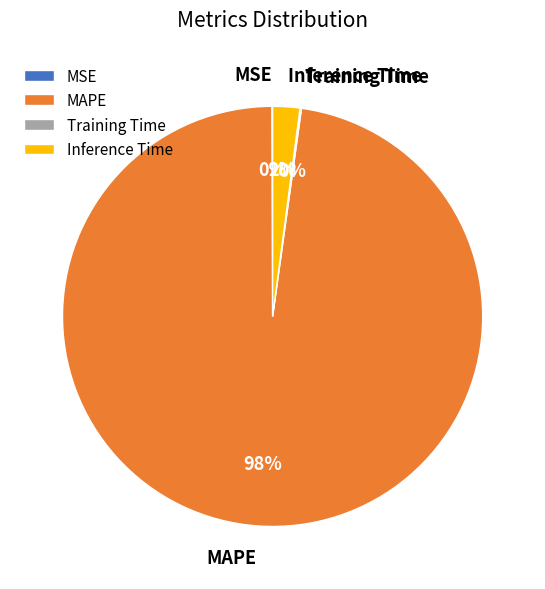

What is the majority slice?

MAPE